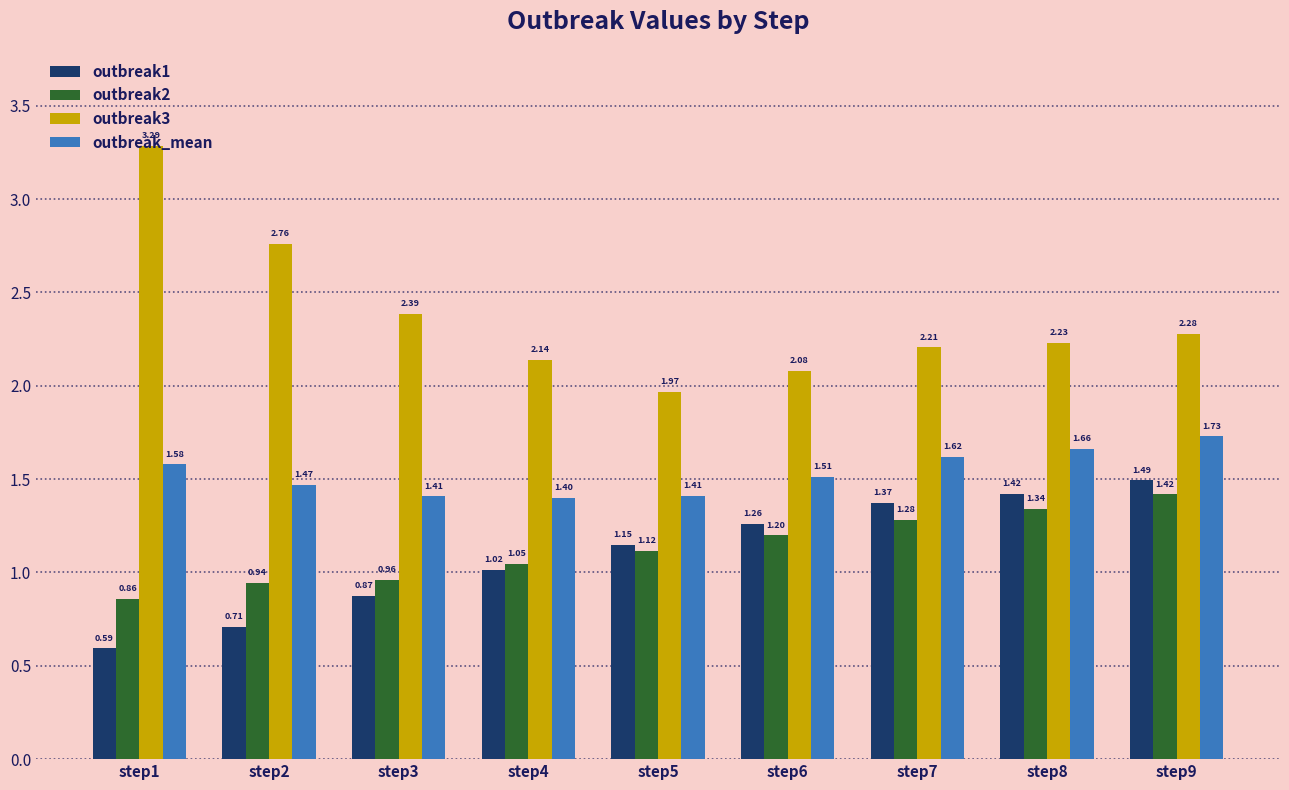

At how many categories does at least one series exceed 1?

9